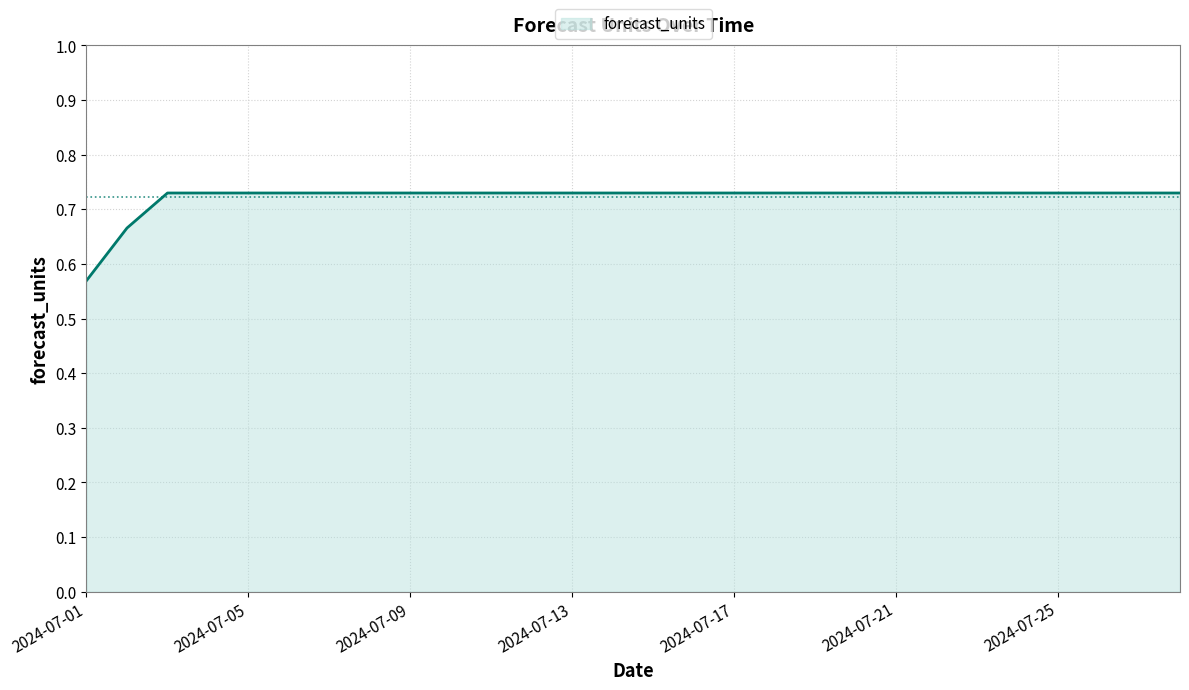

Does the chart display data point markers on the line(s)?

No